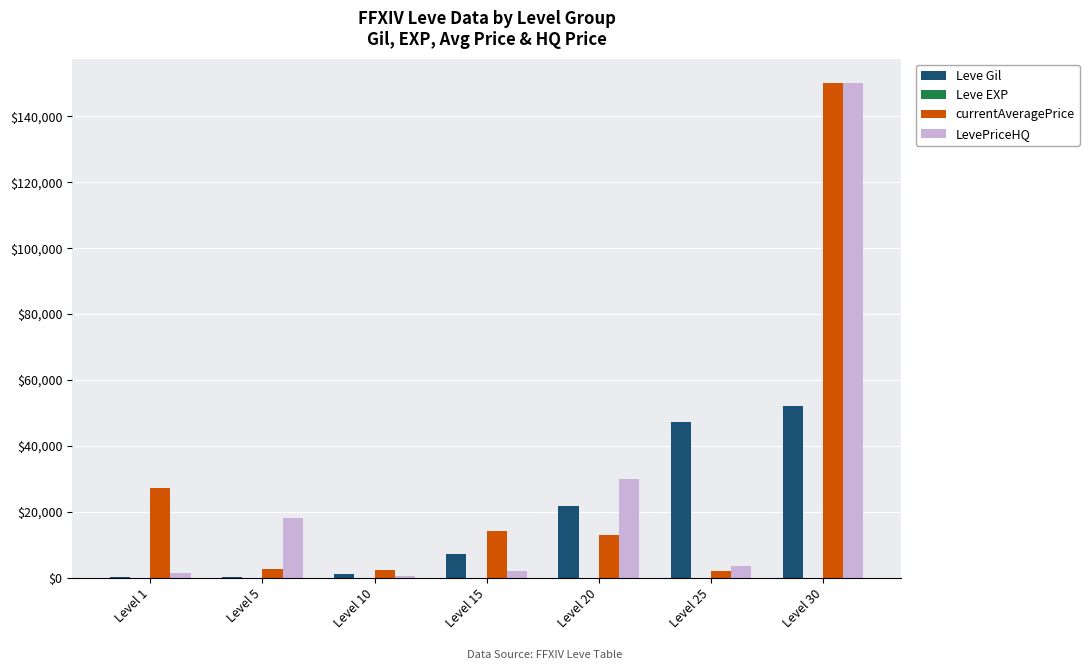

Which label corresponds to the largest value in the chart?

Level 30